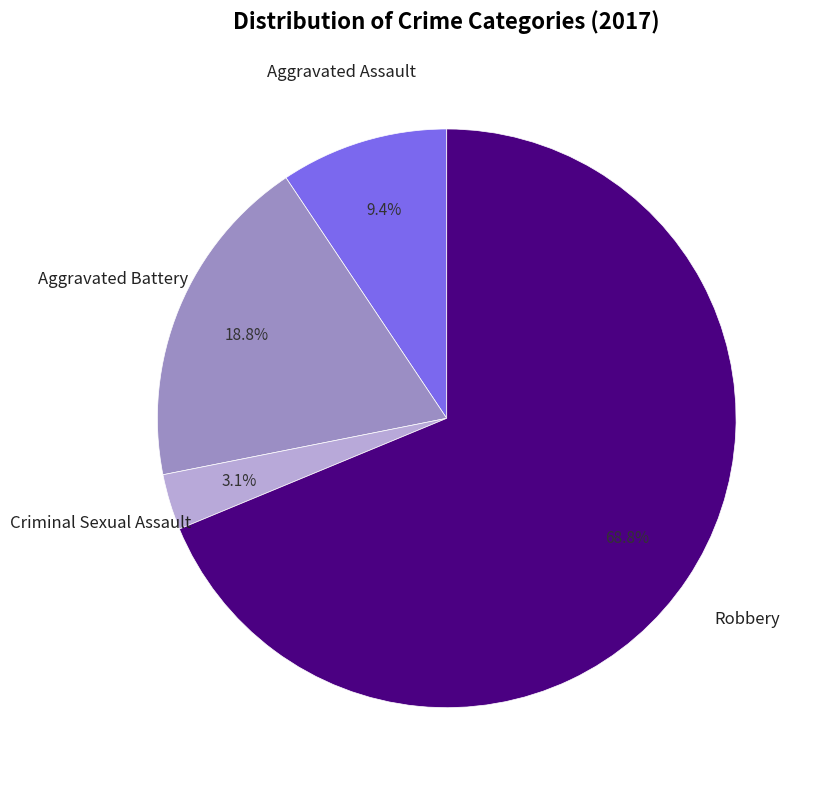

To the nearest percent, what is the average slice percentage?

25%